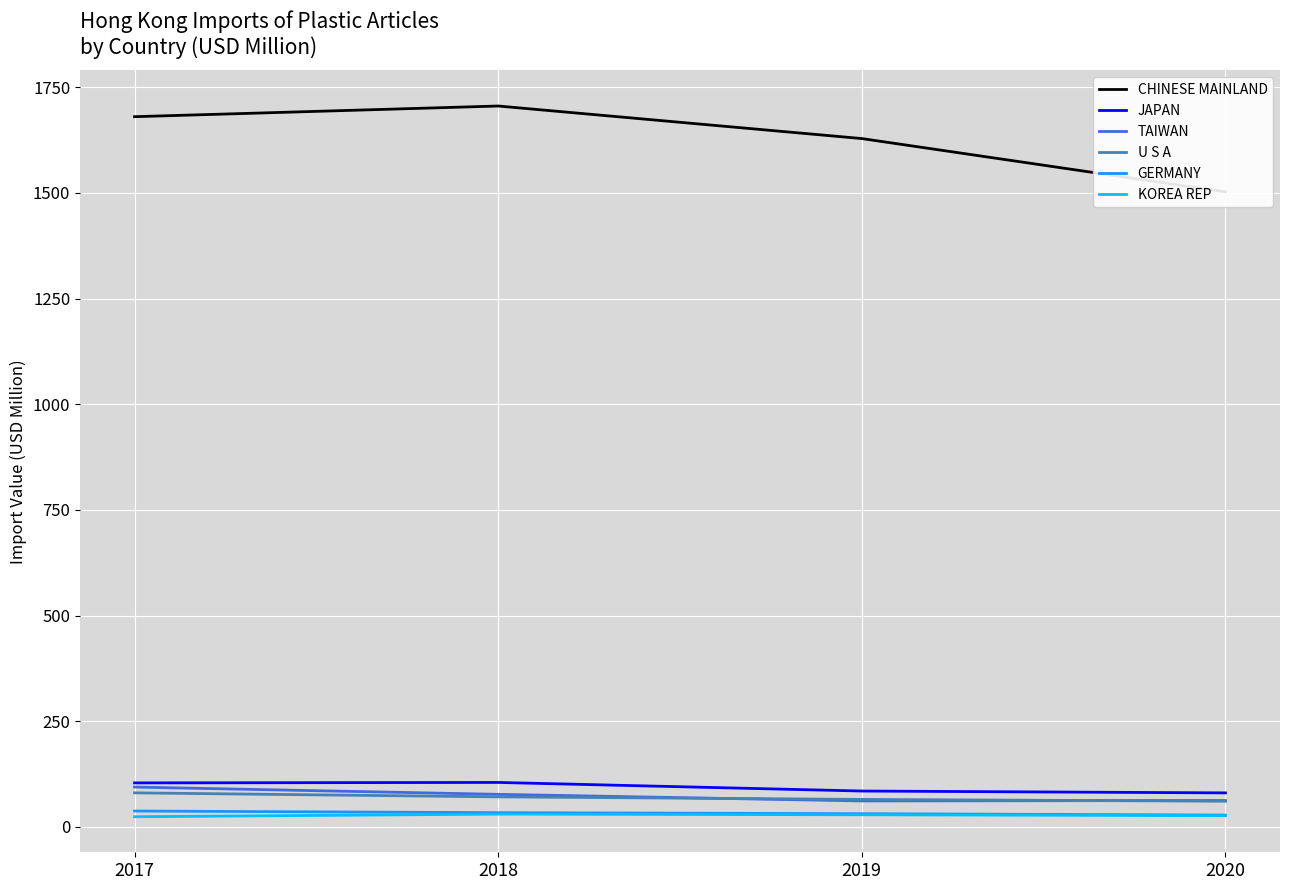

The value of JAPAN at 2017 is 32.8. True or false?

False